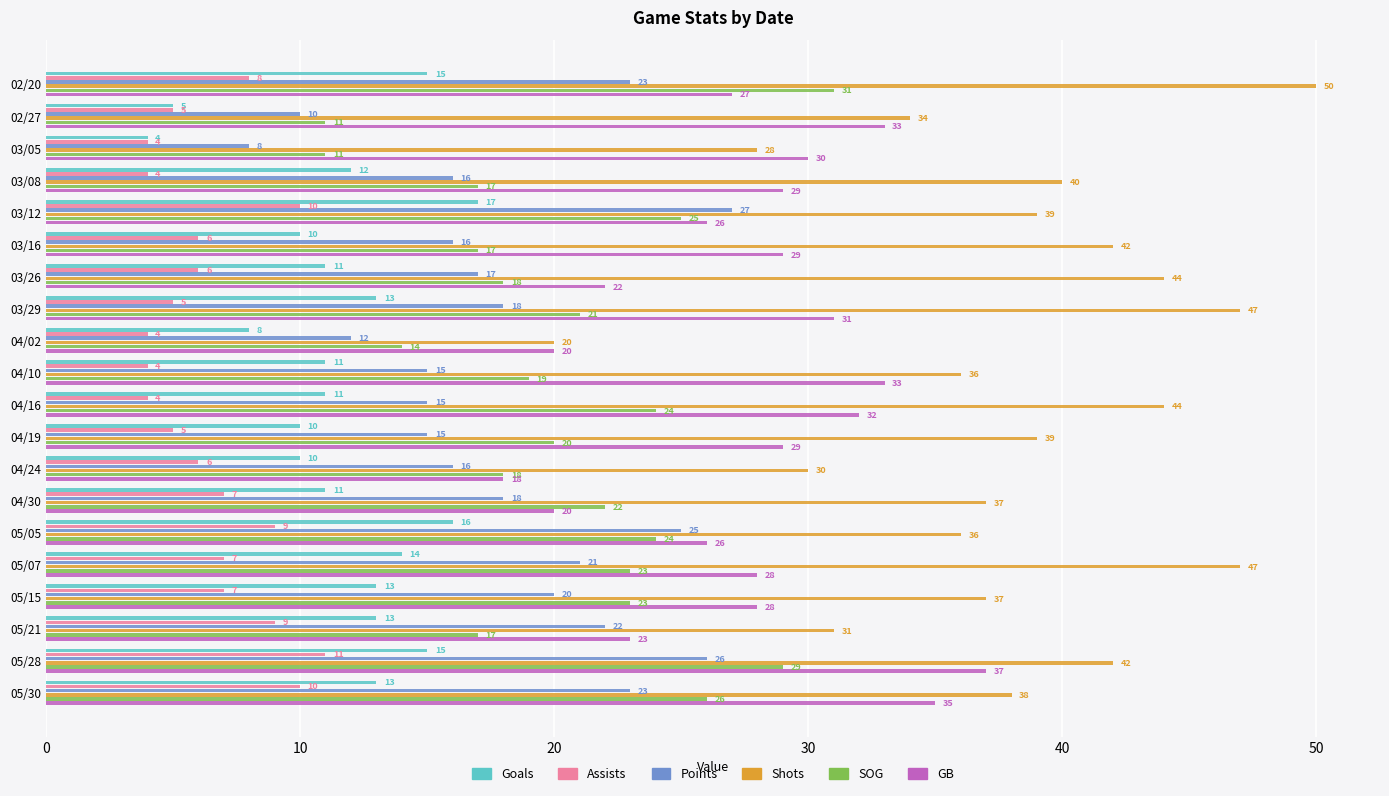

Which series has the widest spread of values?

Shots